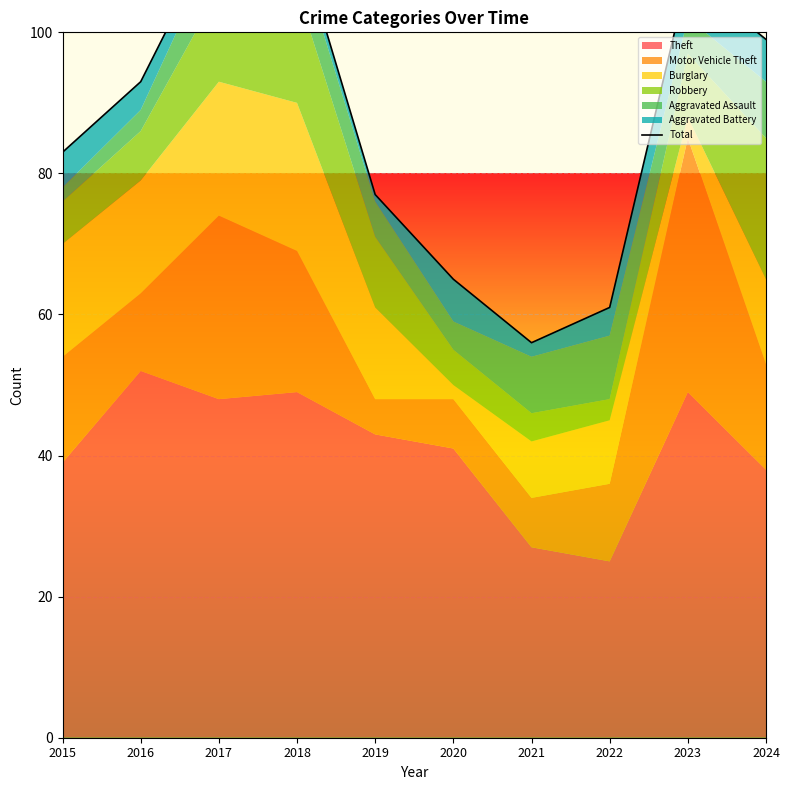

What is the maximum value shown in the chart?

115